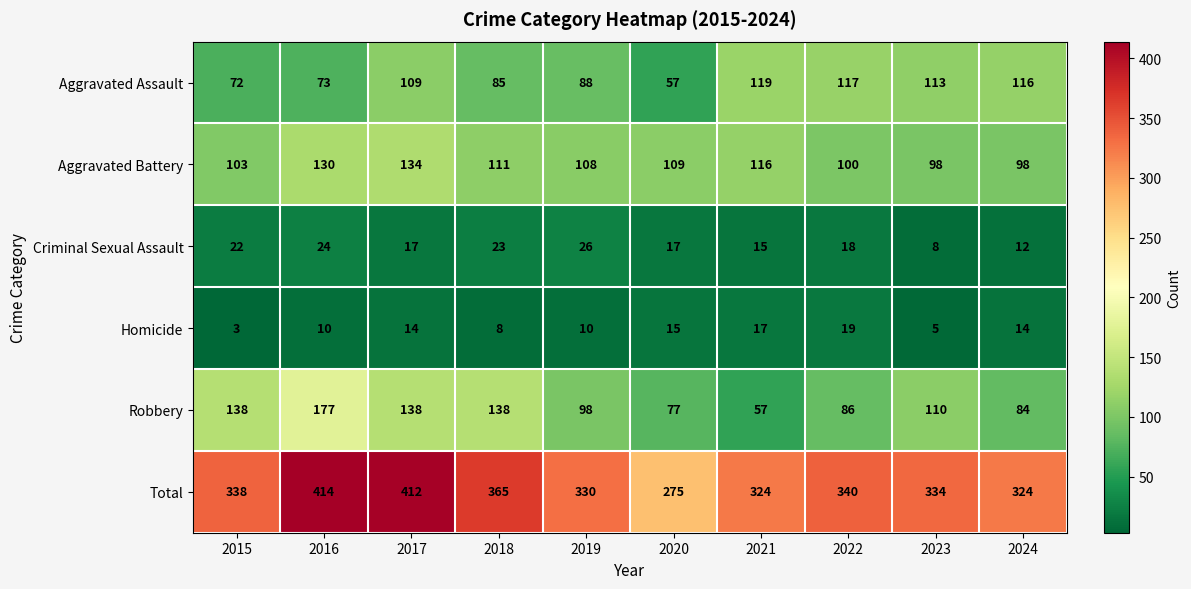

What is the difference between the second highest and second lowest values in the Aggravated Assault series?

45